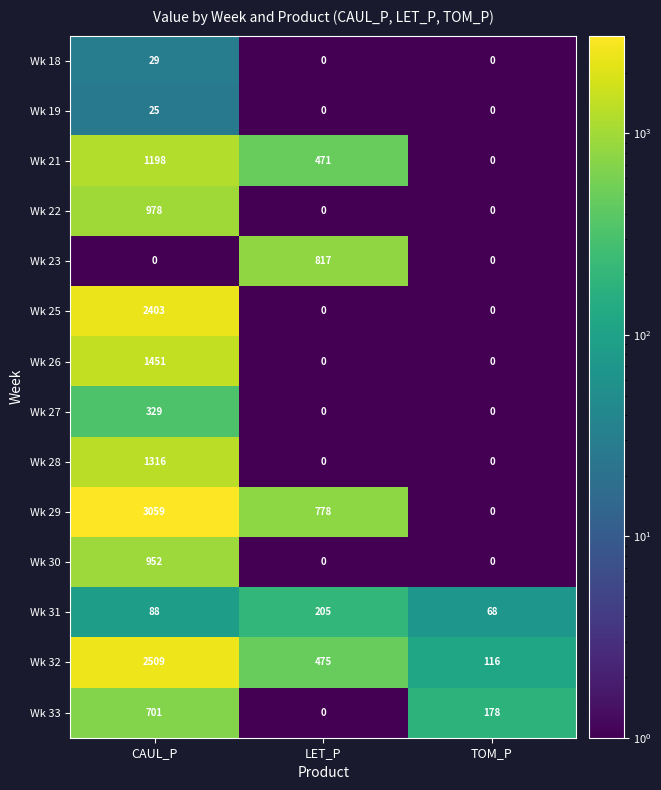

What is the difference between the highest and lowest values at LET_P?

817